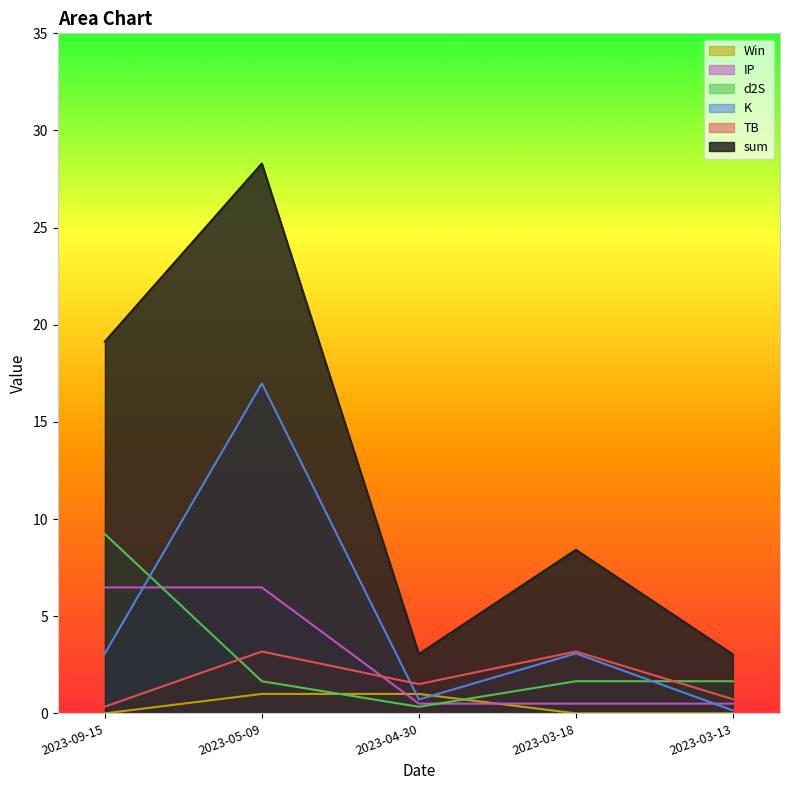

Reading left to right, what are all the values shown in this chart?

sum: 2023-09-15=19.1	2023-05-09=28.3	2023-04-30=3.1	2023-03-18=8.4	2023-03-13=3.0
TB: 2023-09-15=0.3	2023-05-09=3.2	2023-04-30=1.5	2023-03-18=3.2	2023-03-13=0.7
K: 2023-09-15=3.1	2023-05-09=17.0	2023-04-30=0.7	2023-03-18=3.1	2023-03-13=0.2
d2S: 2023-09-15=9.2	2023-05-09=1.7	2023-04-30=0.3	2023-03-18=1.7	2023-03-13=1.7
IP: 2023-09-15=6.5	2023-05-09=6.5	2023-04-30=0.5	2023-03-18=0.5	2023-03-13=0.5
Win: 2023-09-15=0.0	2023-05-09=1.0	2023-04-30=1.0	2023-03-18=0.0	2023-03-13=0.0